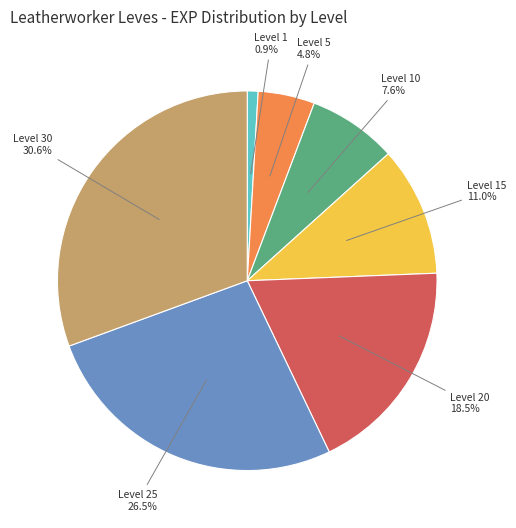

Is there a majority slice in this chart?

No